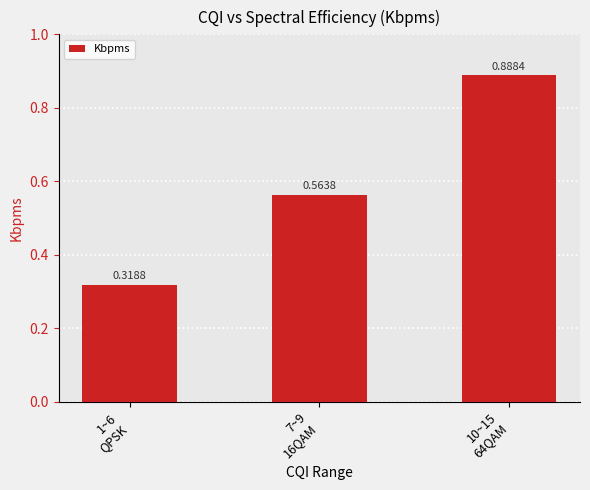

What is the change in value from 7~9
16QAM to 10~15
64QAM?

+0.3